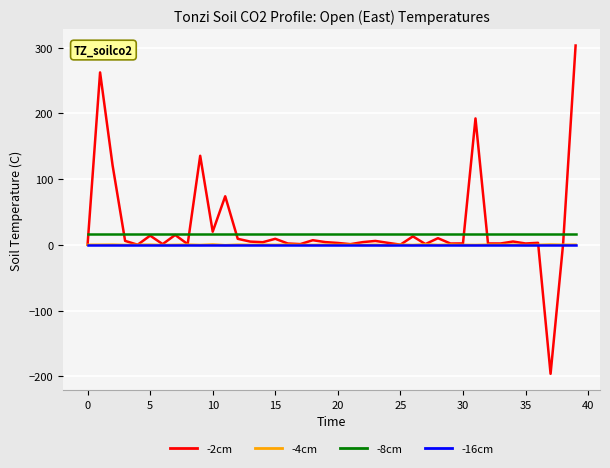

True or false: -16cm and -2cm cross at least once.

True